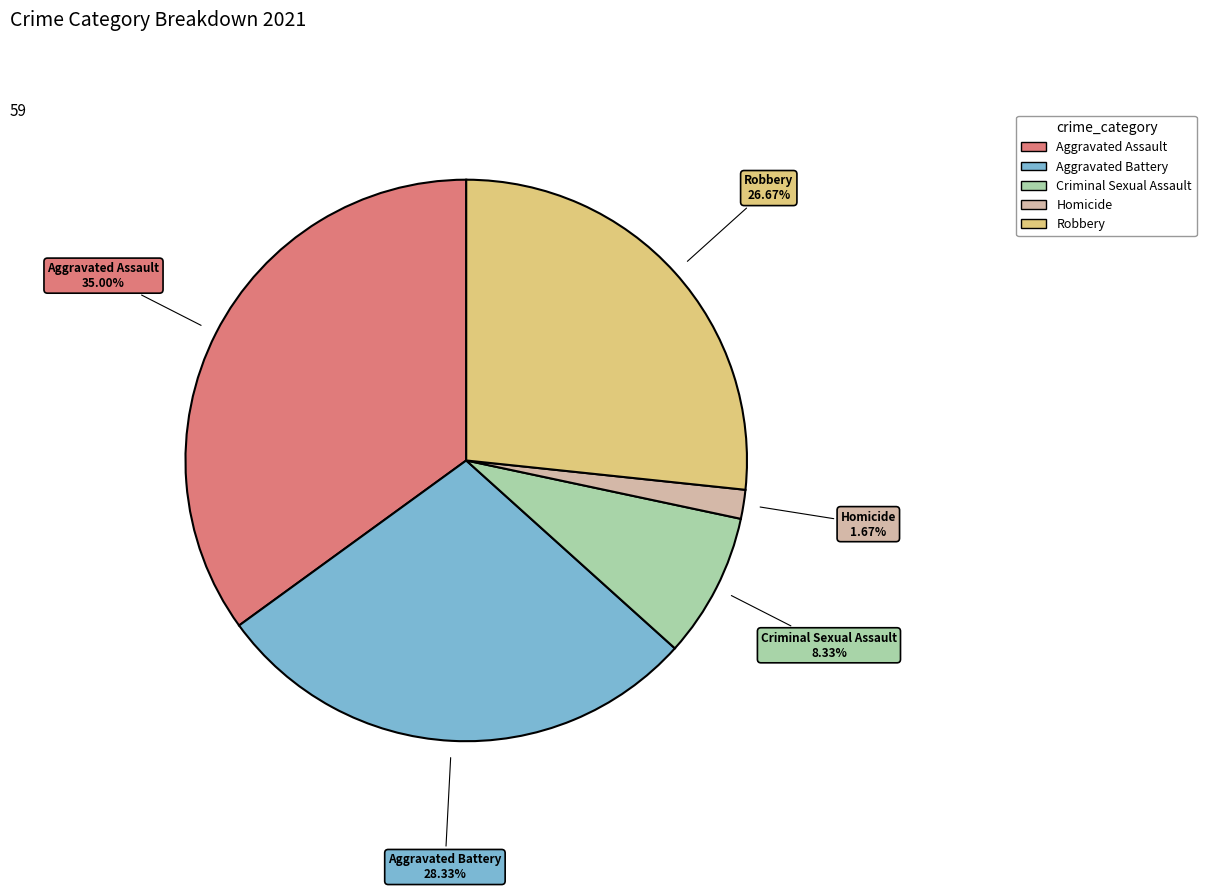

What portion of the pie excludes Aggravated Assault?

65.0%